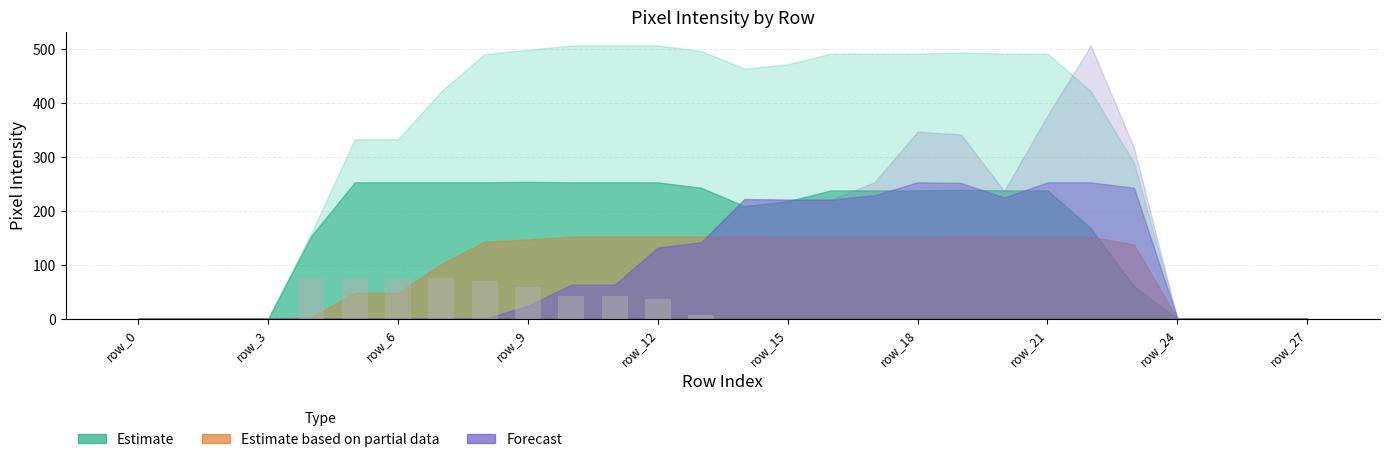

What is the sum of all values?

561.3